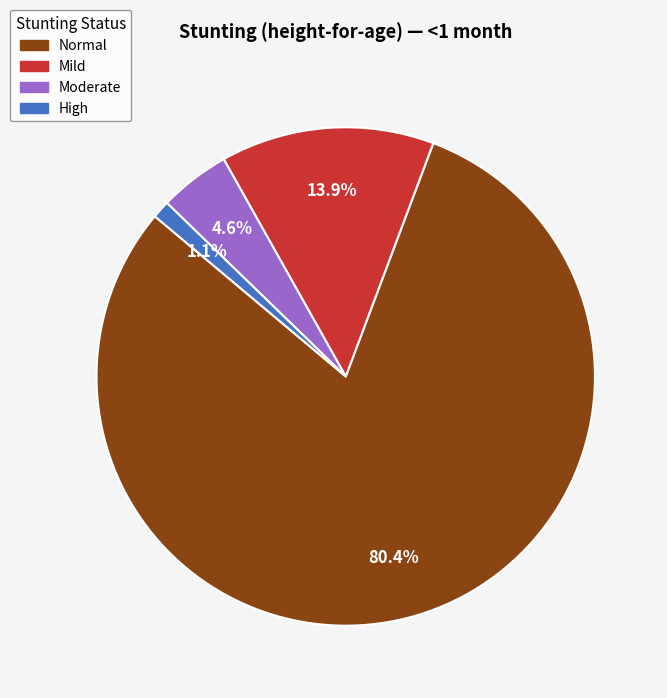

To the nearest percent, what is the difference between the largest and smallest slice percentages?

79%